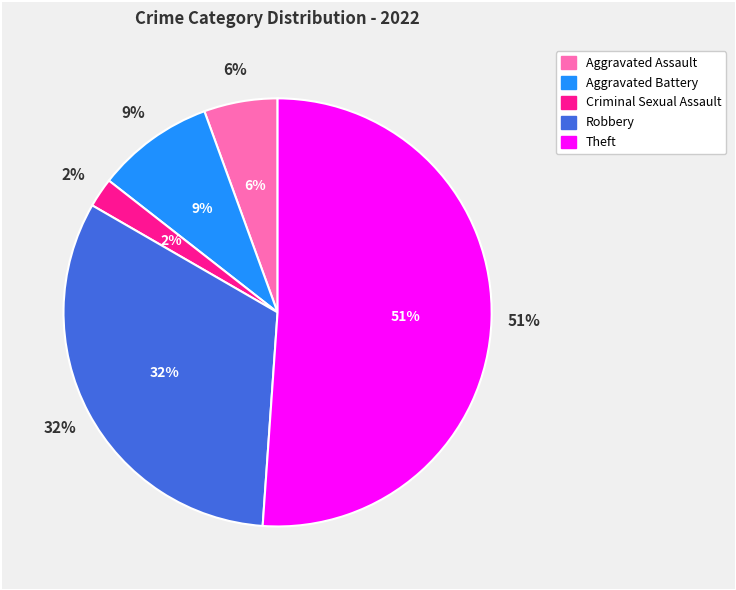

Approximately how many times larger is the value at Robbery compared to Aggravated Assault?

5.8